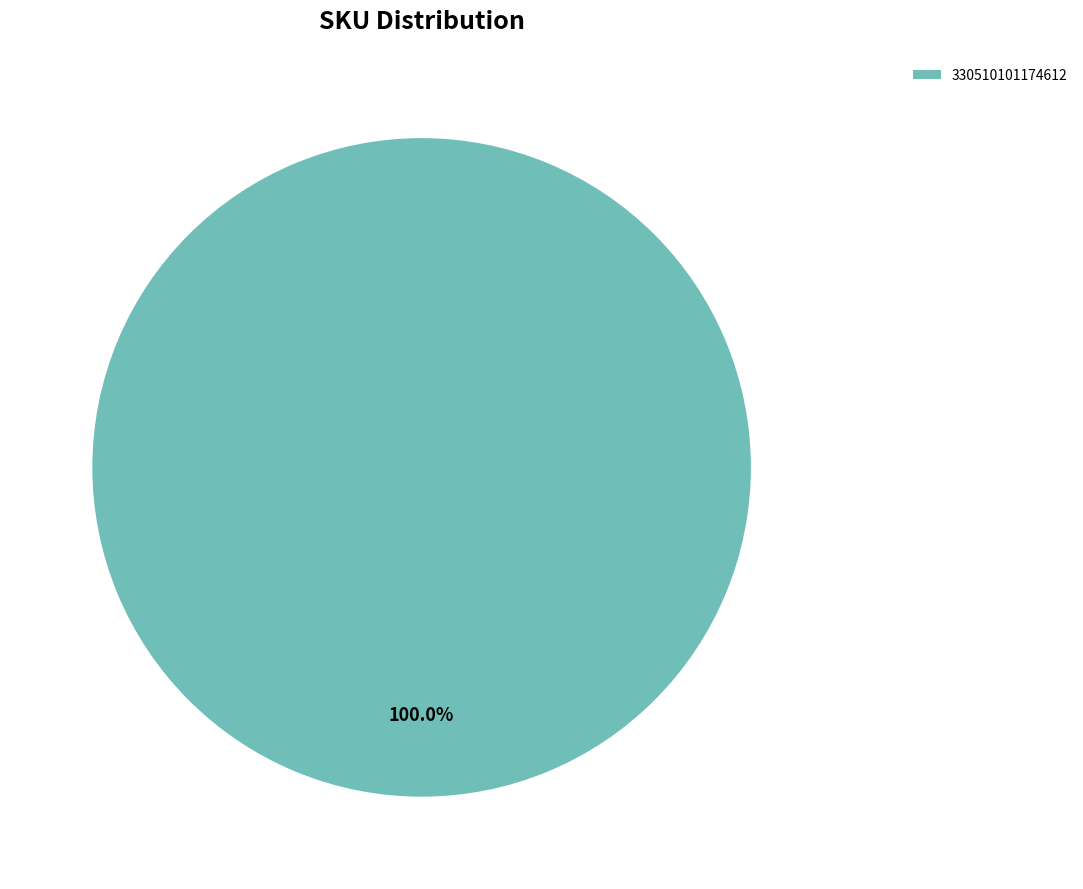

Rank the categories by value from lowest to highest.

330510101174612